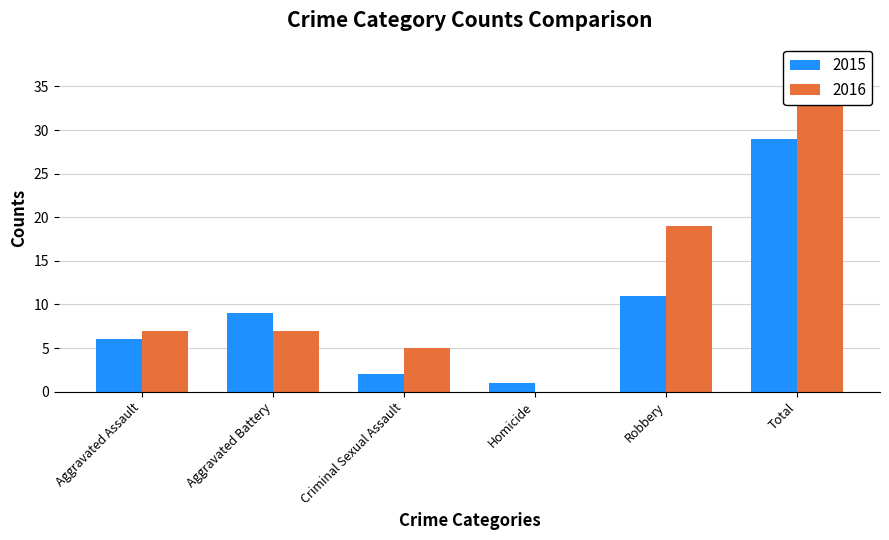

How many values in the 2016 series are below 7?

2